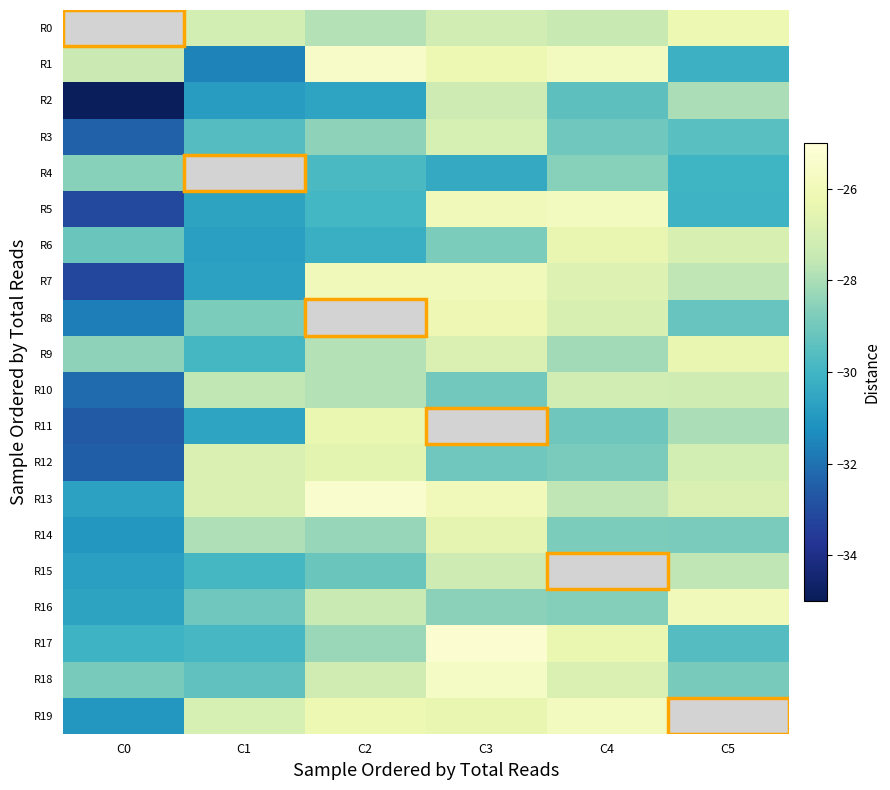

Count the number of data series in this chart.

20